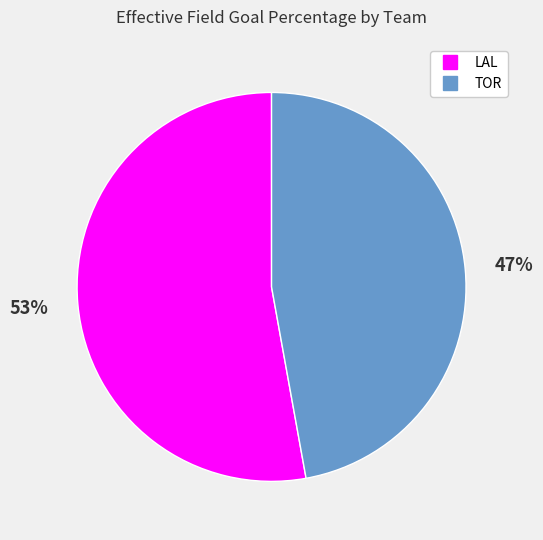

Which has a higher value, LAL or TOR?

LAL